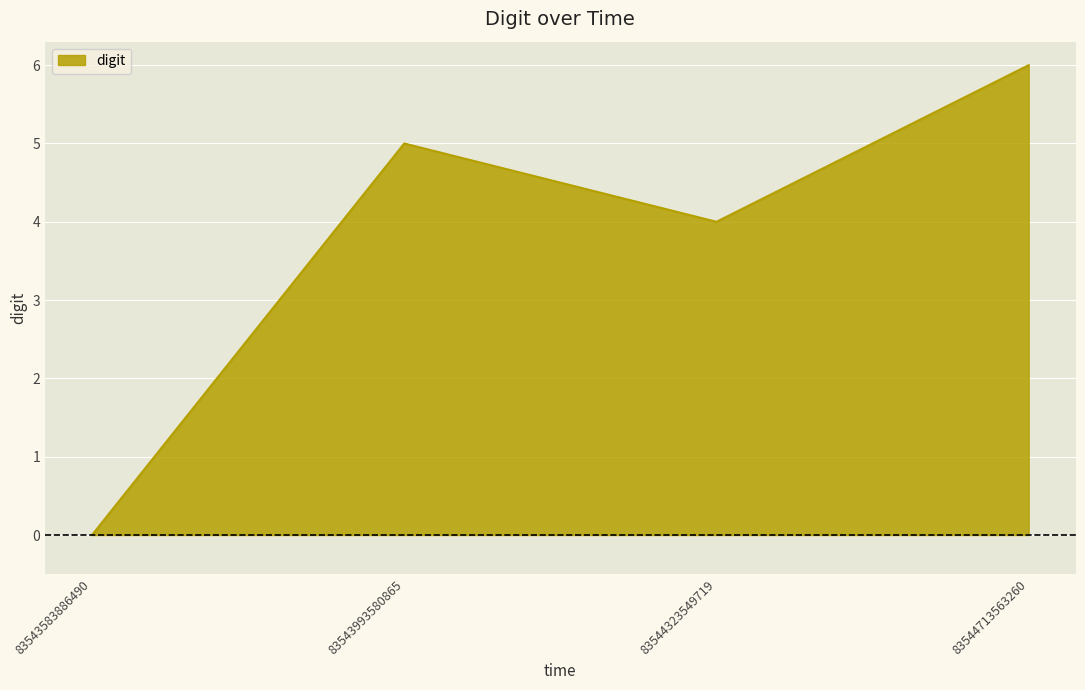

Where is the first local minimum?

83544323549719